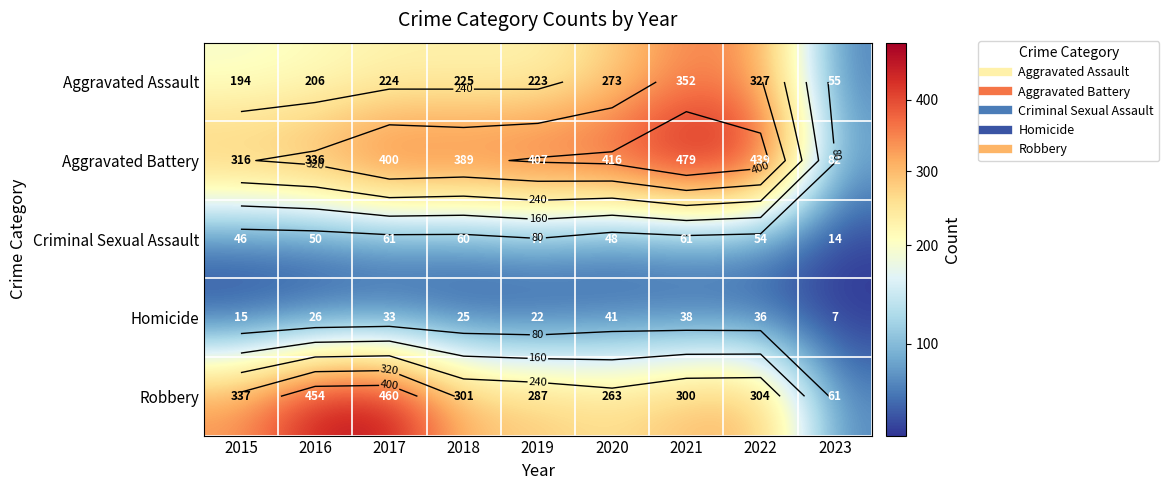

The value of Aggravated Battery at 2016 is 336. True or false?

True